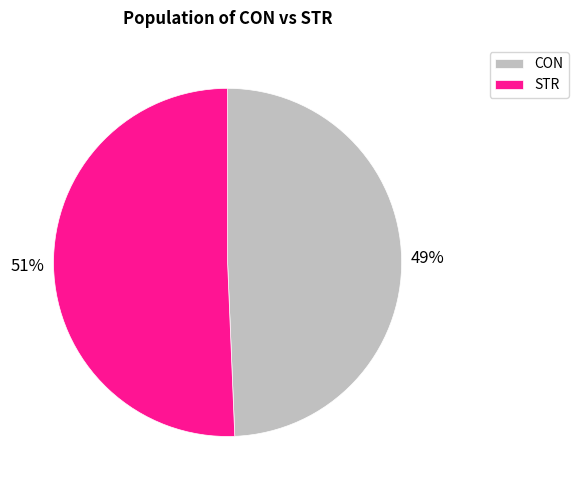

Combined, do CON and STR account for over 50%?

Yes